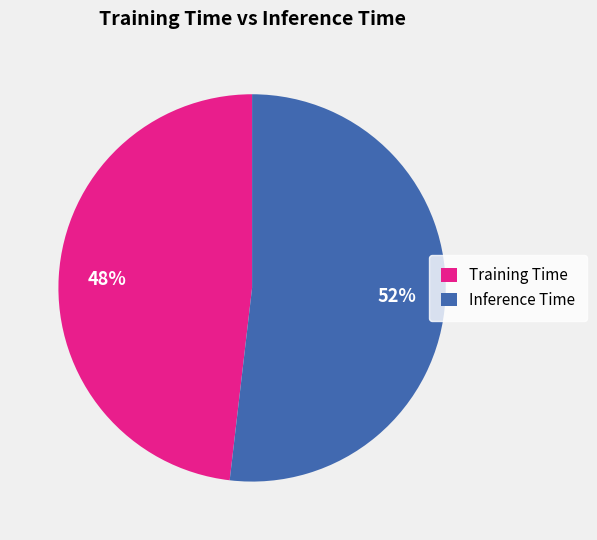

To the nearest percent, what percentage of the pie is Inference Time?

52%